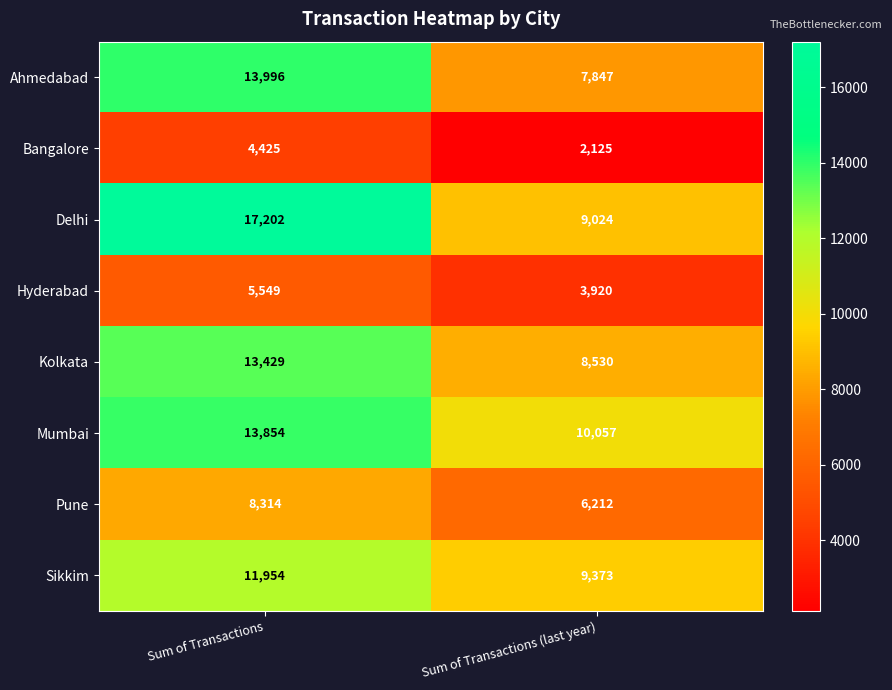

Which series changed the most between Sum of Transactions and Sum of Transactions (last year)?

Delhi